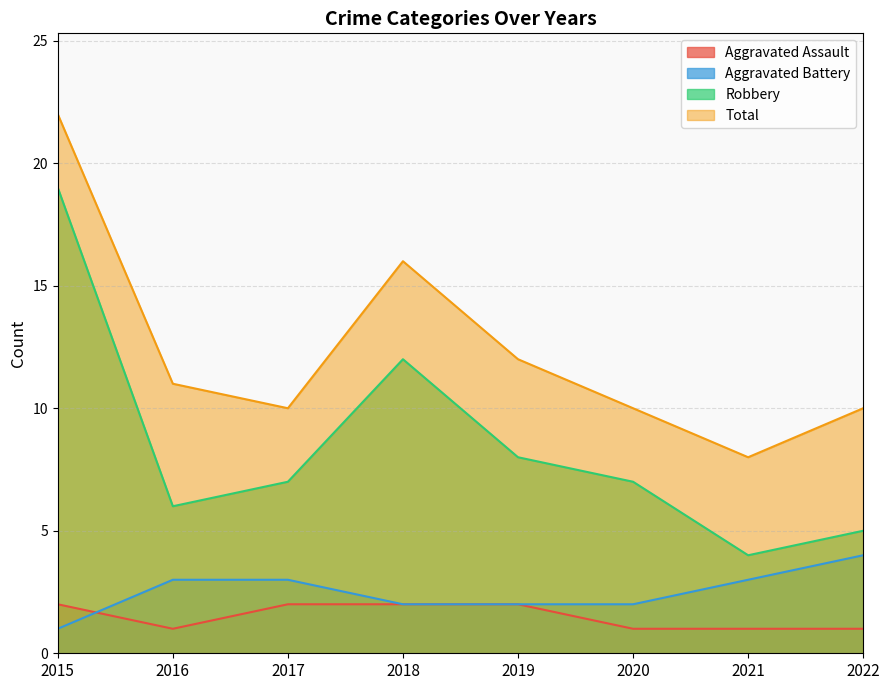

Between 2015 and 2020, which is larger?

2015